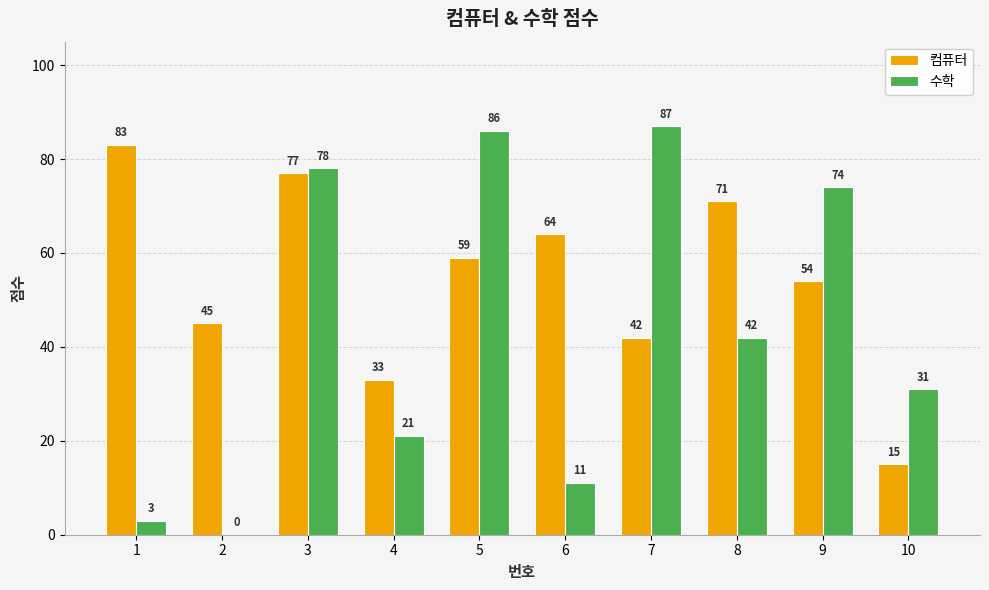

Reading left to right, transcribe all the data shown in this chart.

컴퓨터: 1=83	2=45	3=77	4=33	5=59	6=64	7=42	8=71	9=54	10=15
수학: 1=3	2=0	3=78	4=21	5=86	6=11	7=87	8=42	9=74	10=31